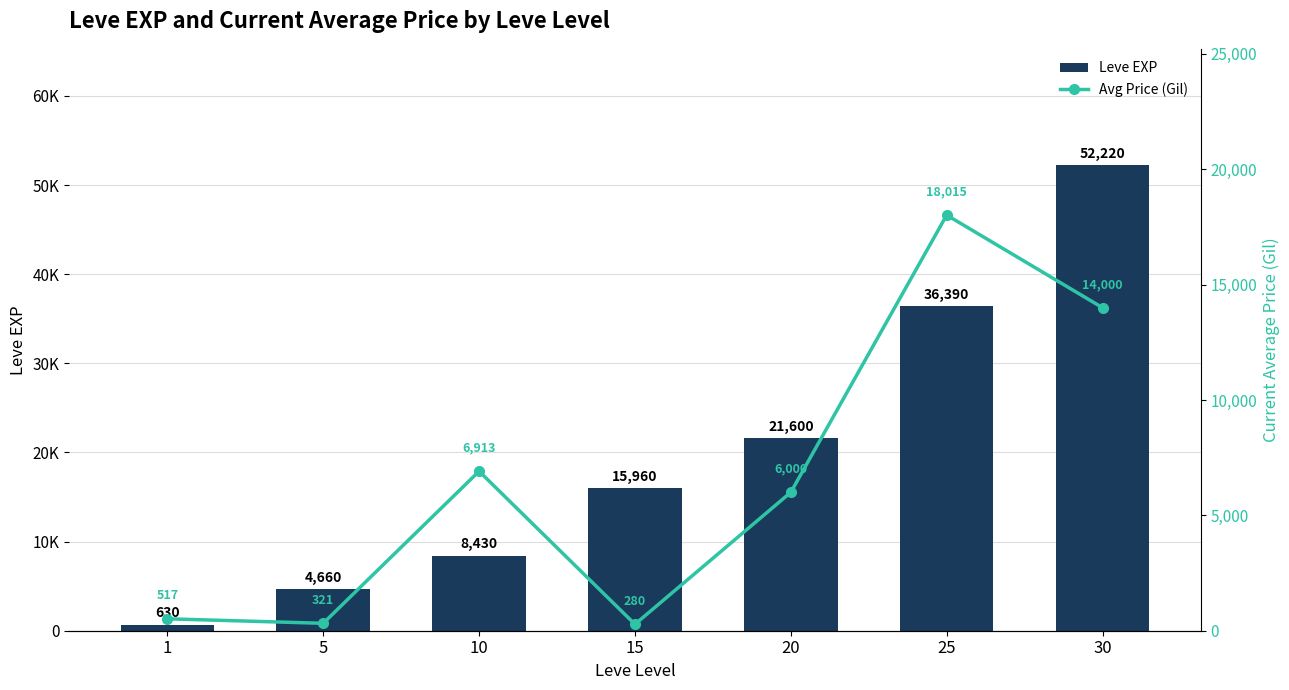

Reading left to right, extract all data points from this chart.

Leve EXP: 1=630.0	5=4660.0	10=8430.0	15=15960.0	20=21600.0	25=36390.0	30=52220.0
Avg Price (Gil): 1=516.7	5=321.4	10=6913.0	15=280.0	20=6000.0	25=18015.0	30=14000.0